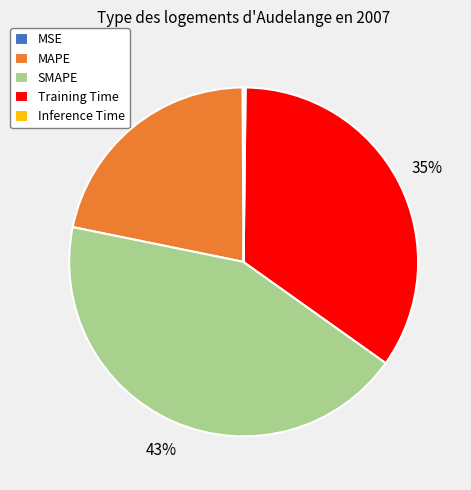

The SMAPE slice represents 43% of the pie. True or false?

True